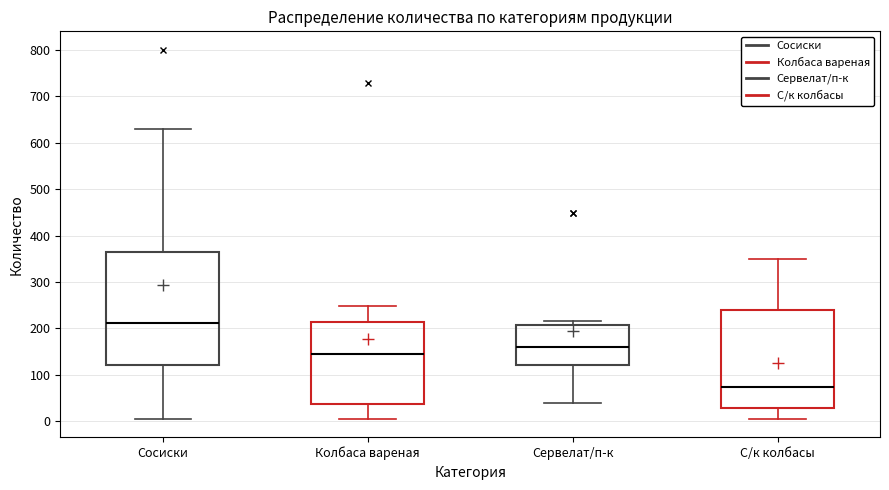

Where does the median line of the box for С/к колбасы sit on the y-axis? The values are not printed on the chart, so give them approximately, as read against the axis.

70